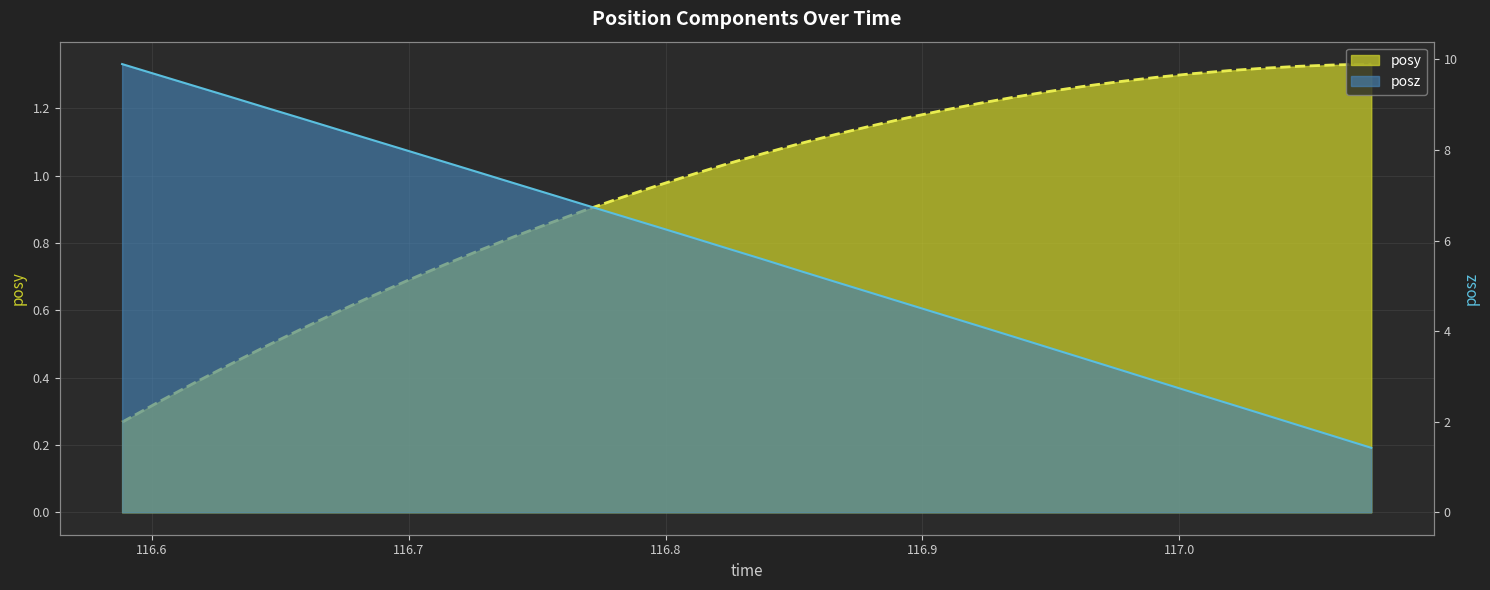

What is the difference between the posy values at 116.9634 and 116.6301?

0.8